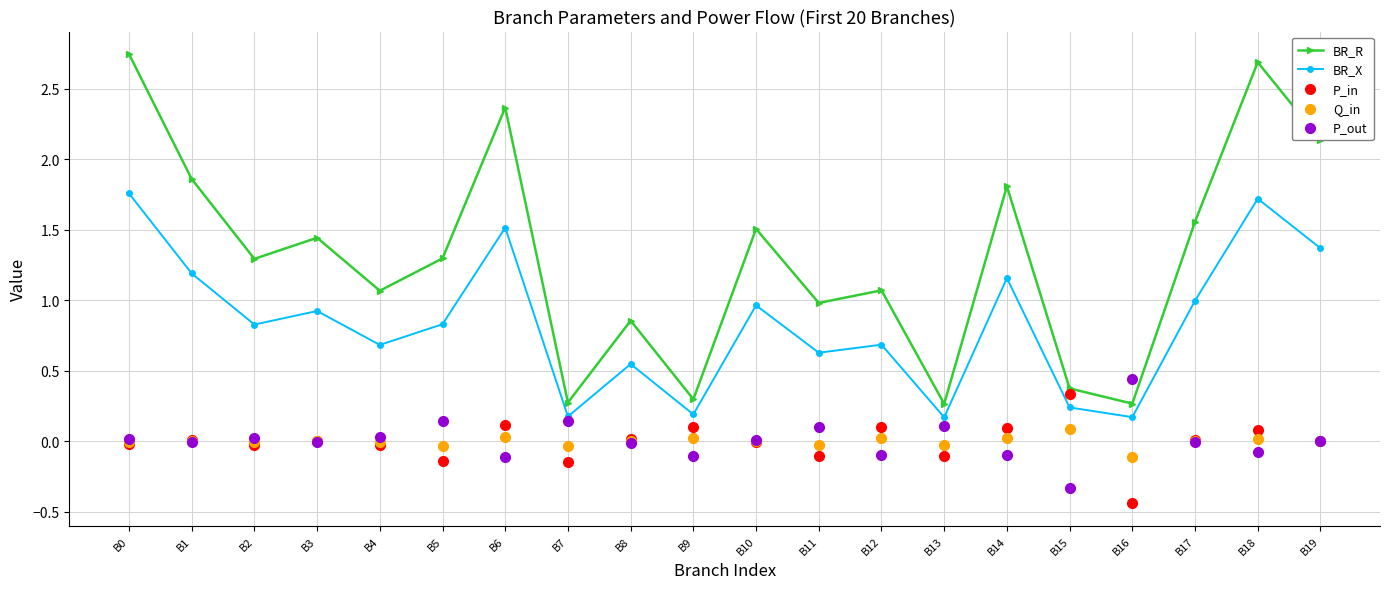

Which series has the largest total across all categories?

BR_R